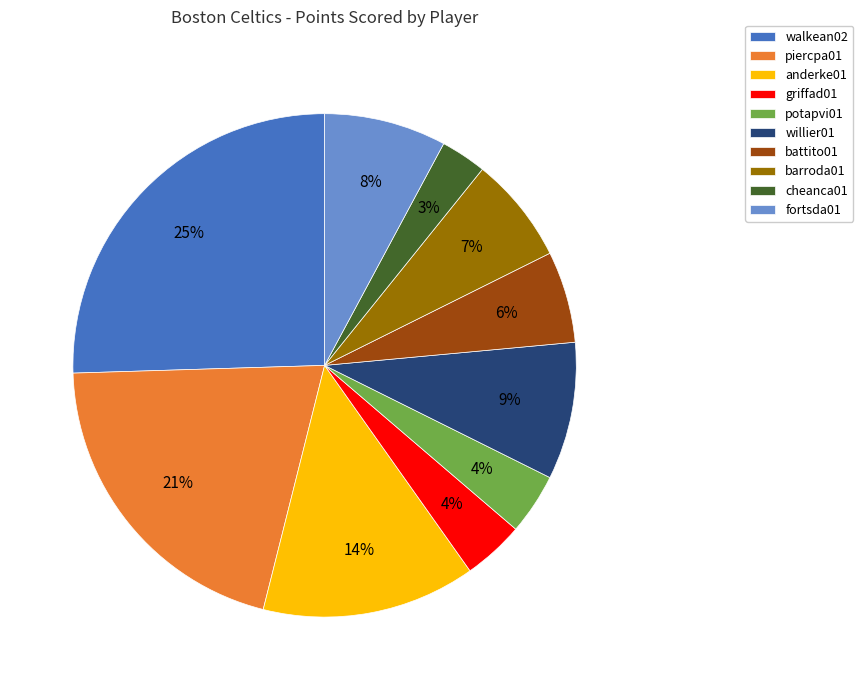

What percentage is the anderke01 slice, to the nearest percent?

14%